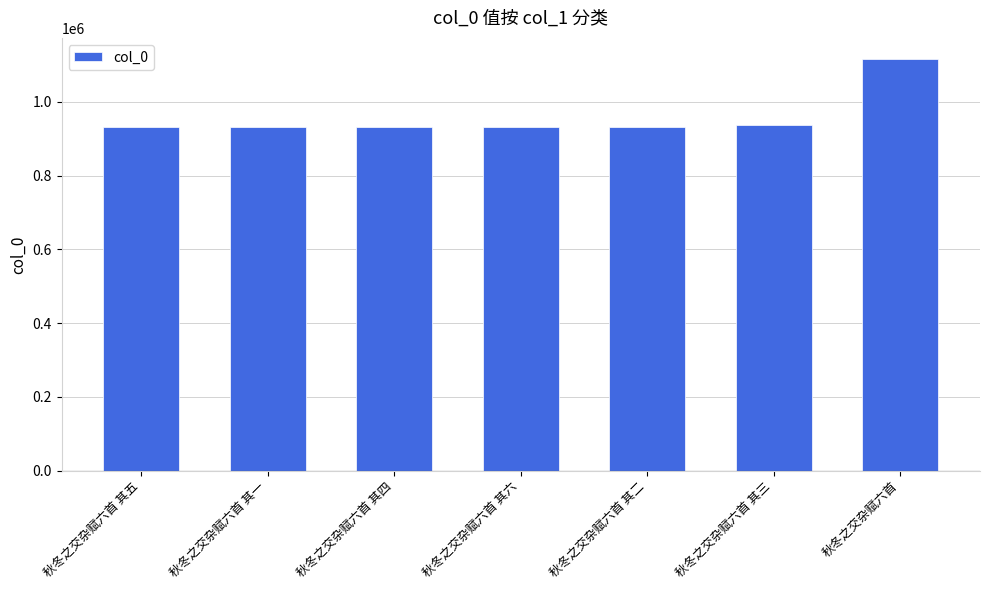

What is the smallest value displayed?

933282